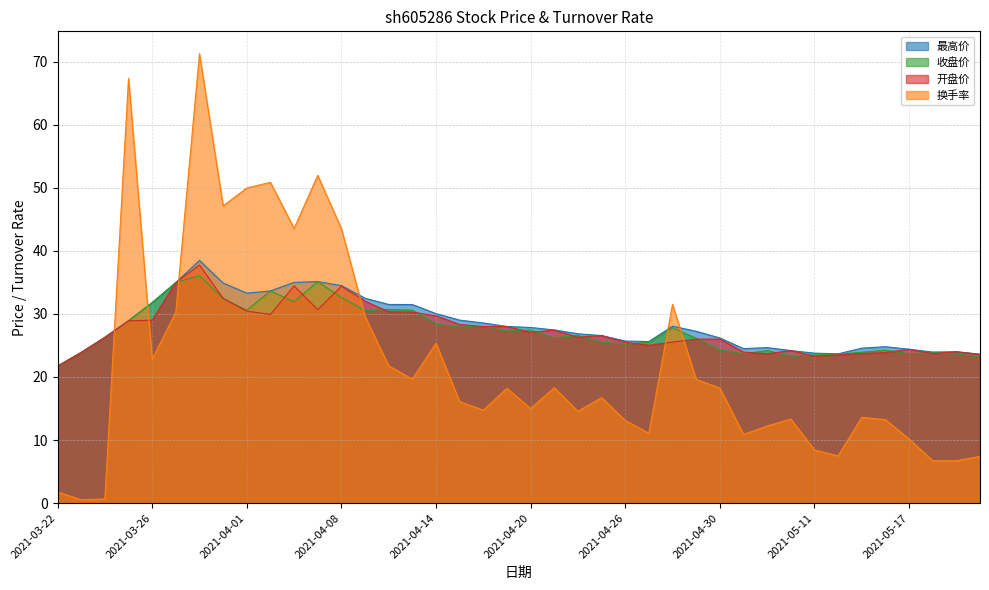

At which label does 最高价 first exceed 27?

2021-03-25